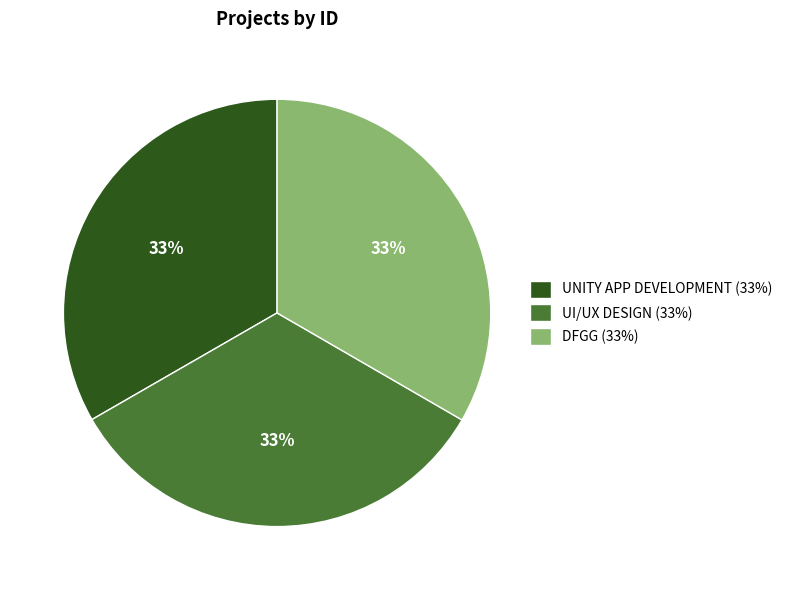

How many segments does this pie chart have?

3